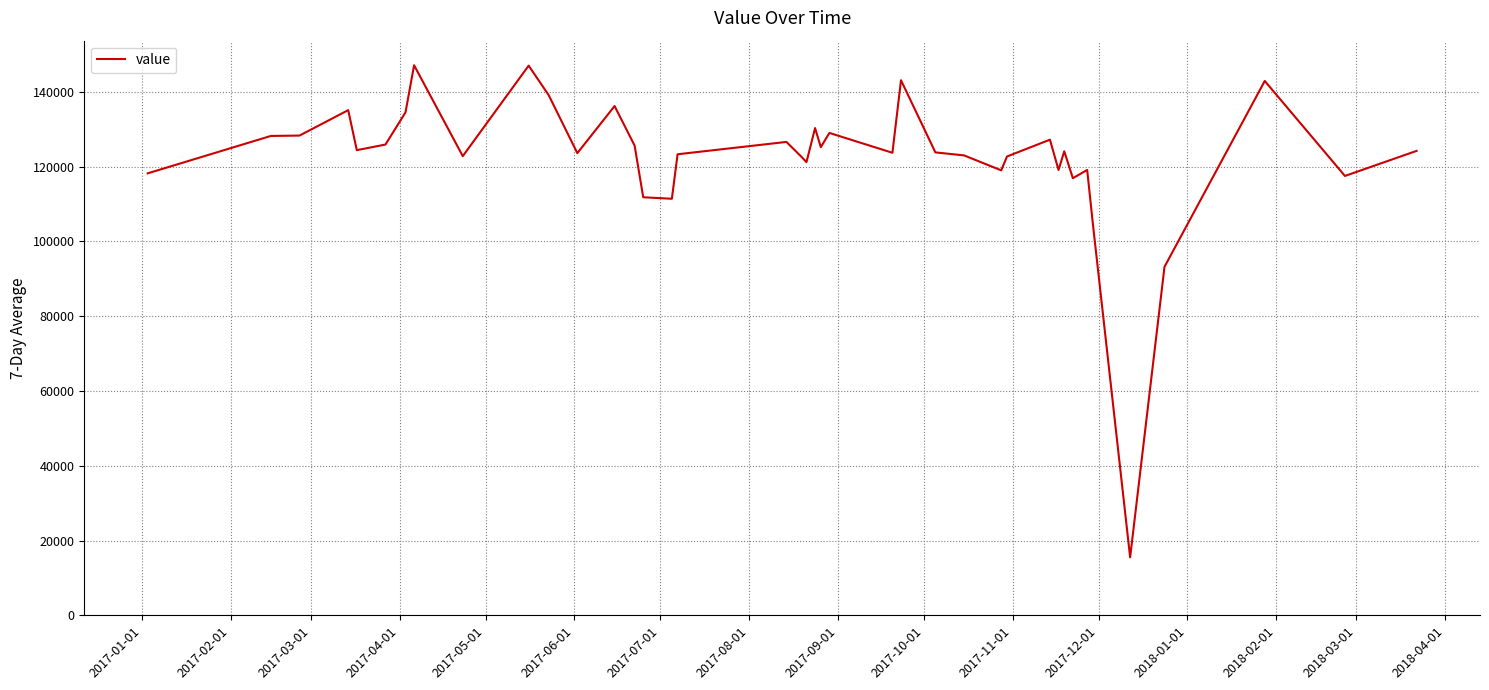

What is the difference between the maximum and minimum values?

131600